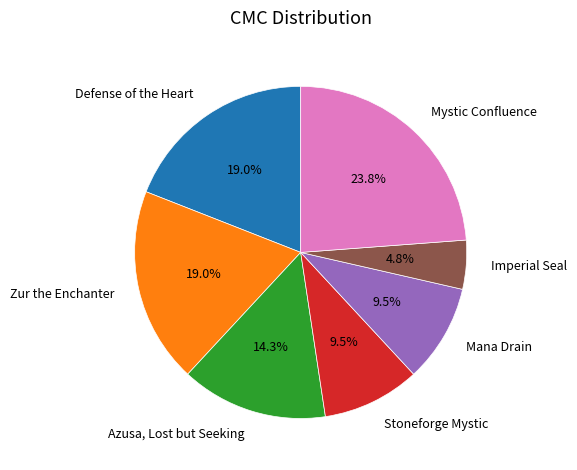

To the nearest percent, what portion does Zur the Enchanter represent?

19%